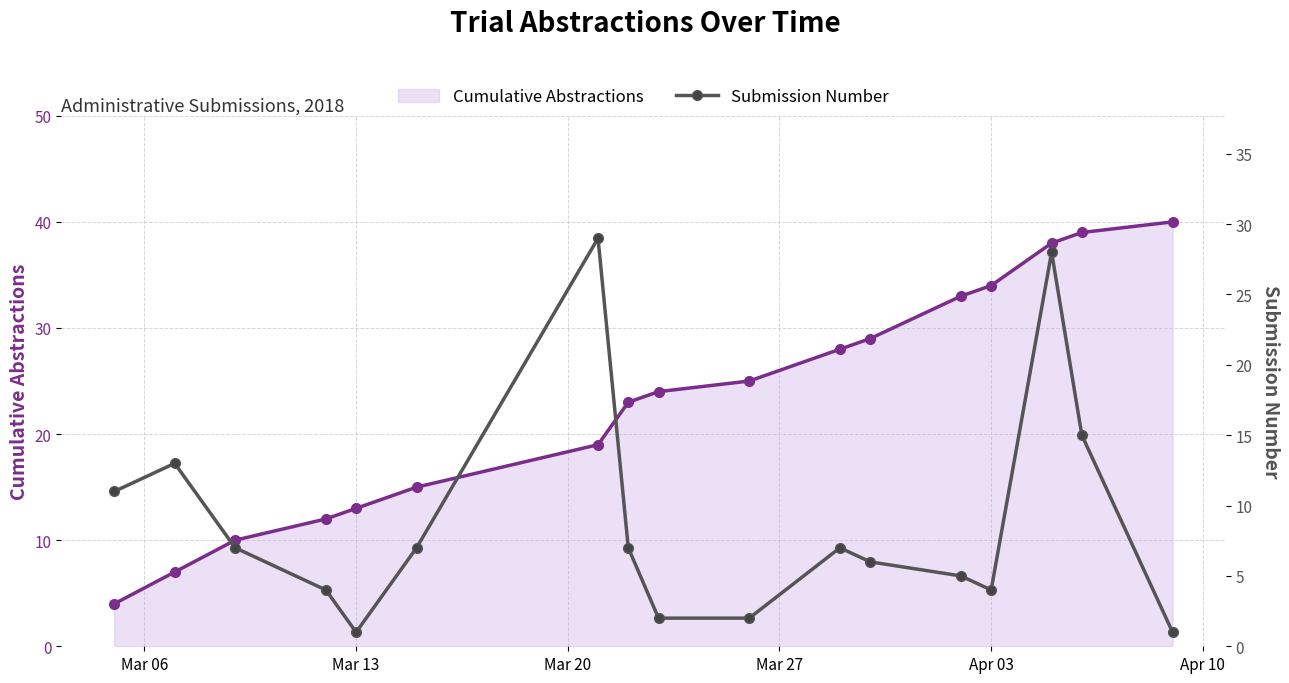

How many values in the Cumulative Abstractions series are below 24?

8